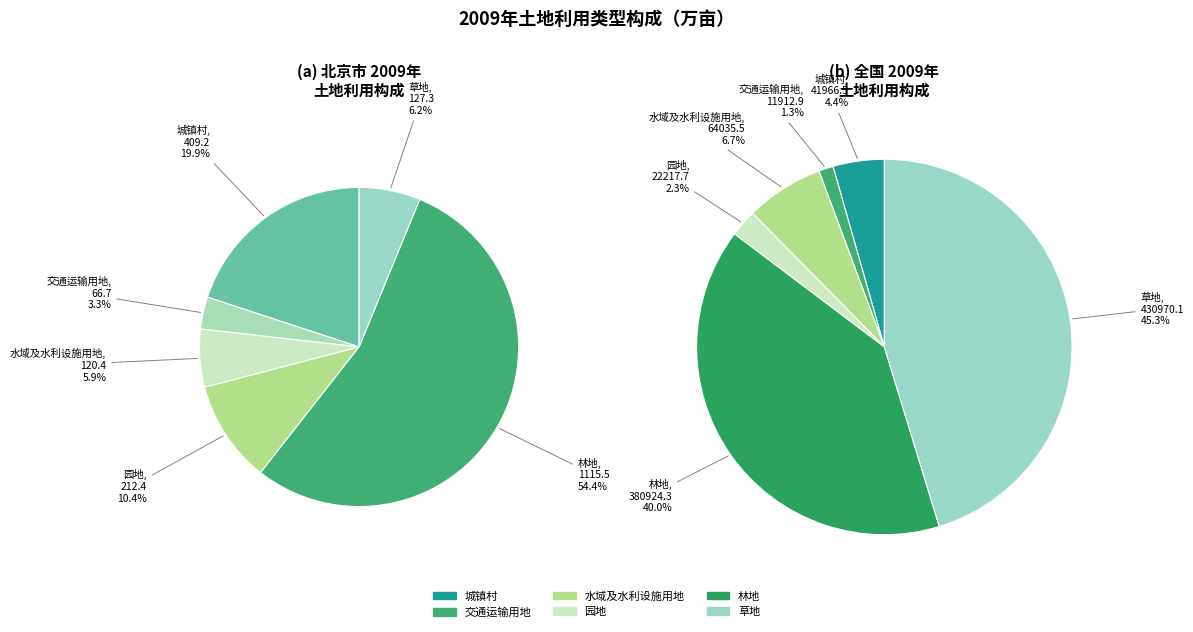

Which series has the largest range (max minus min)?

全国